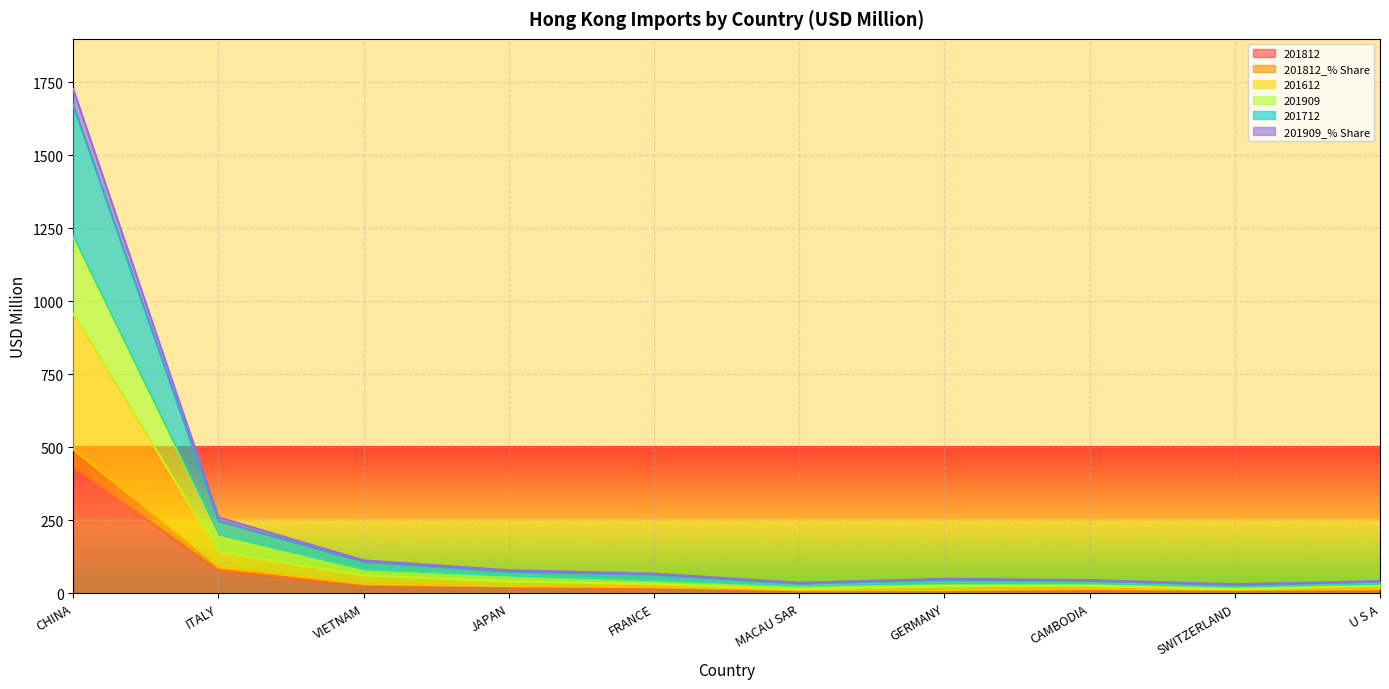

What is the highest value of the 201812 series?

432.1